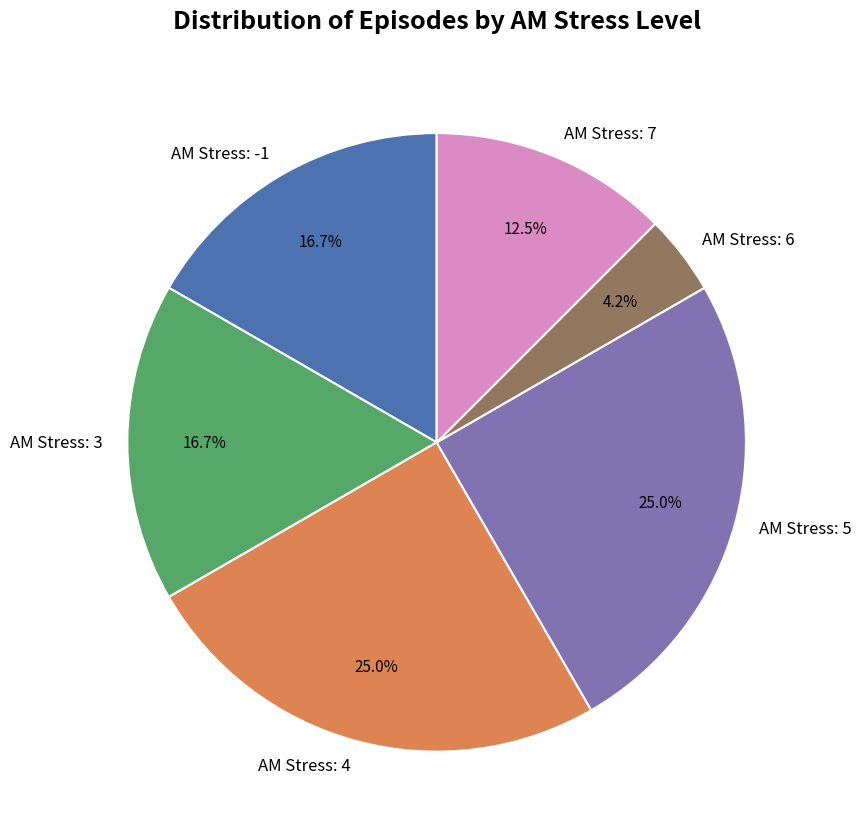

Is there a majority slice in this chart?

No